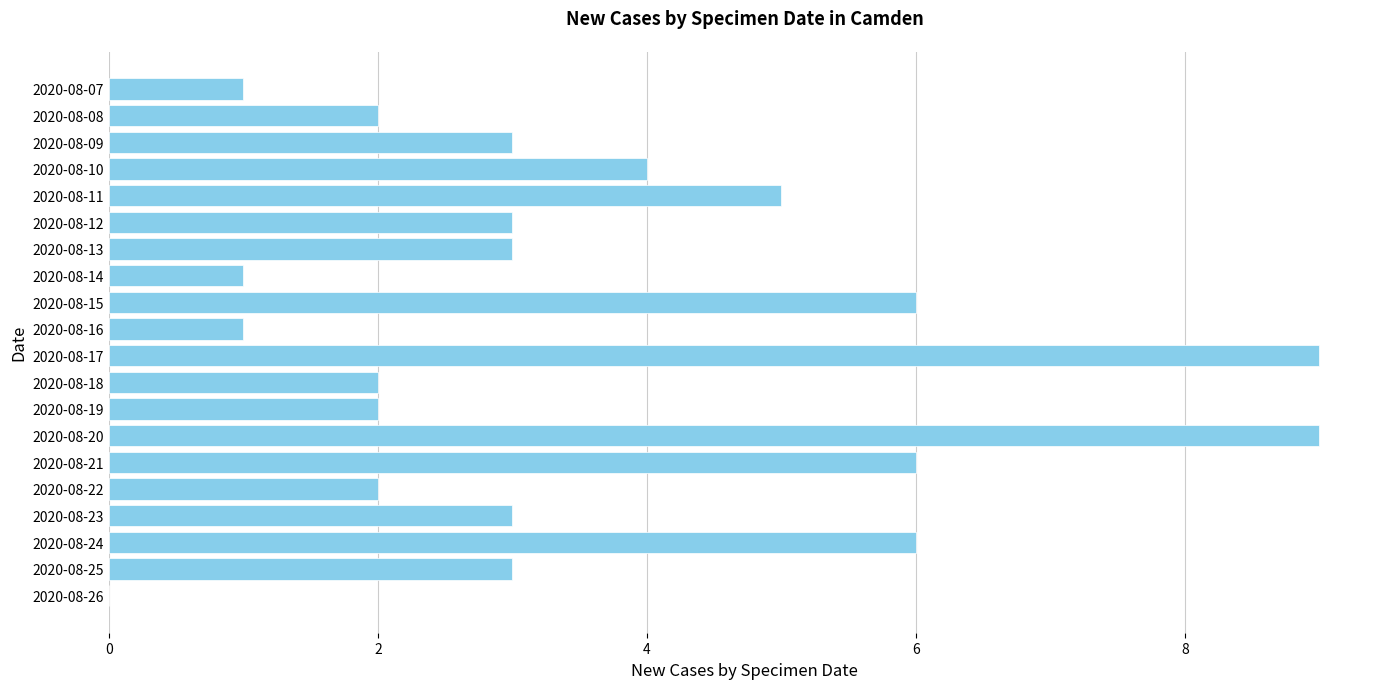

Is it true that the value at 2020-08-12 is 3?

True